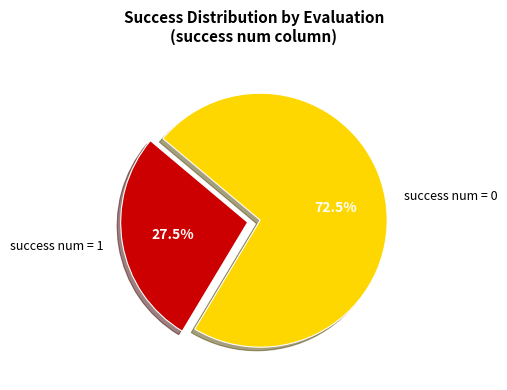

Which category has the smallest portion of the pie?

success num = 1